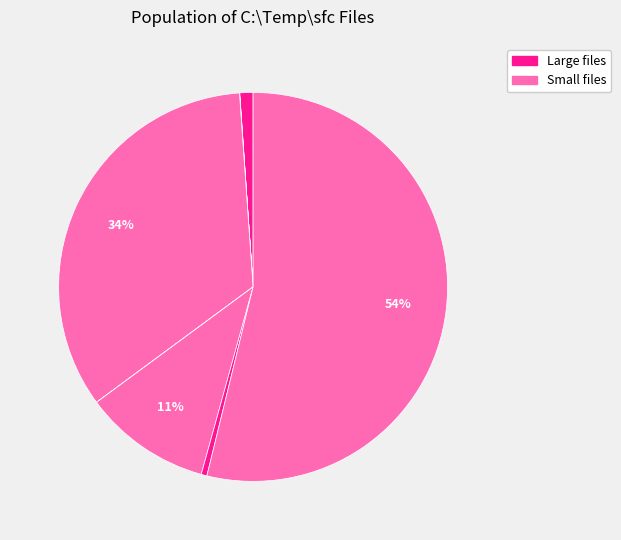

How many slices are in this pie chart?

8